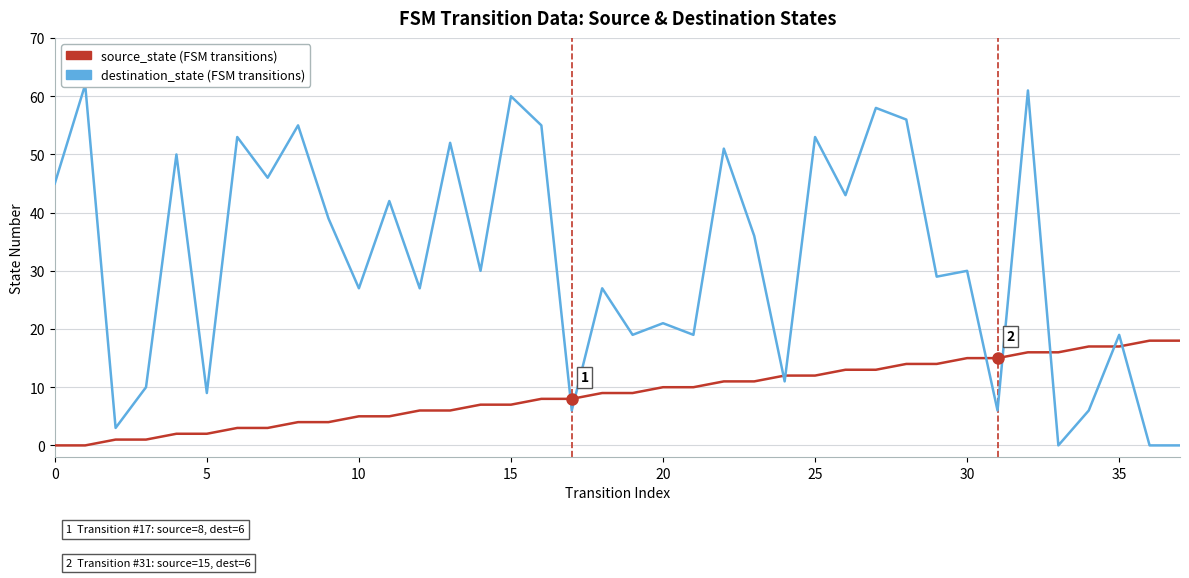

After their last crossing, which series has the higher values: destination_state or source_state?

source_state